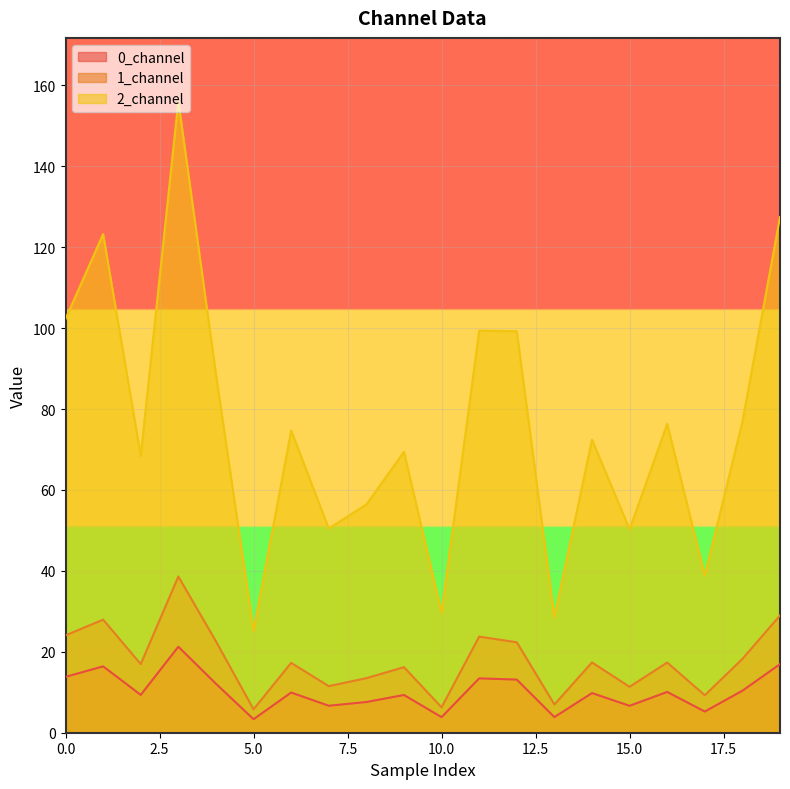

At which category is the sum across all series the highest?

3